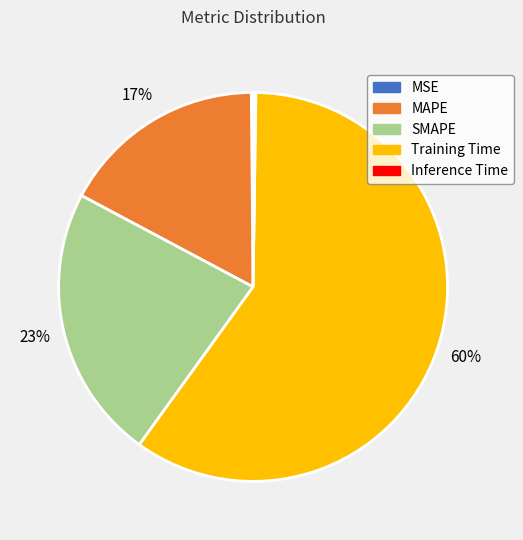

Which slice represents more than half of the pie?

Training Time